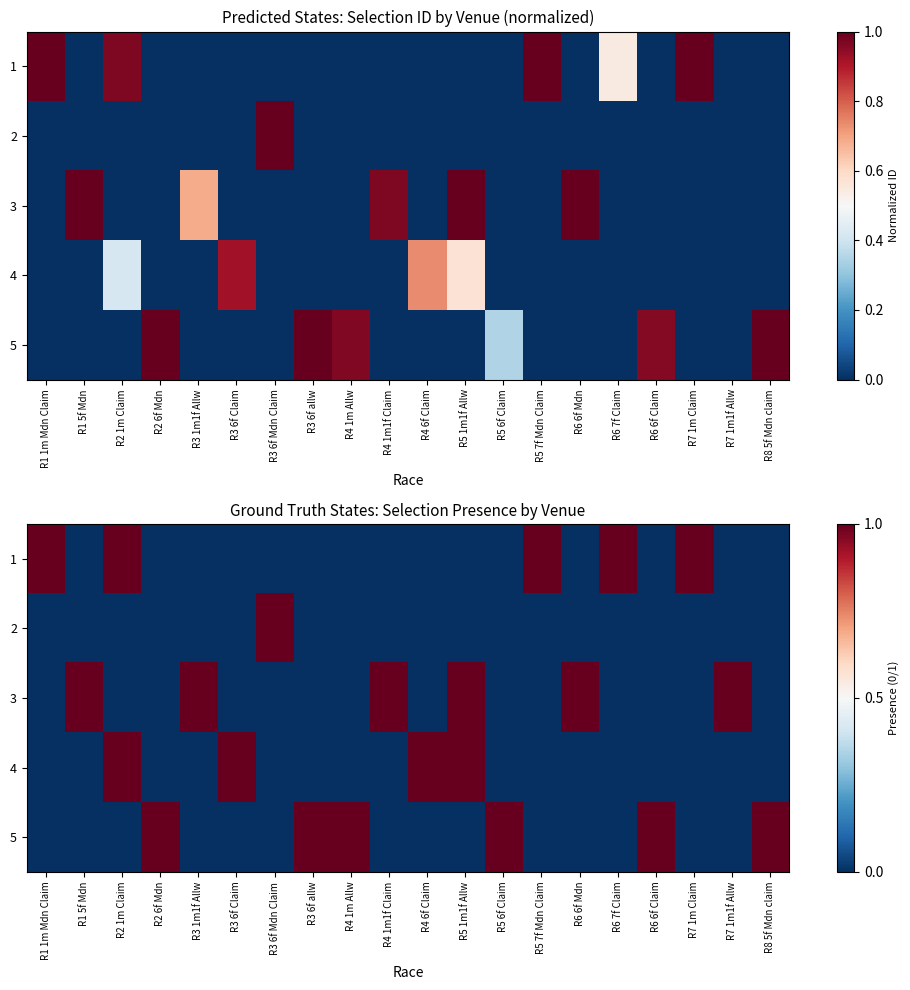

How many 1 values are between 0 and 1?

20